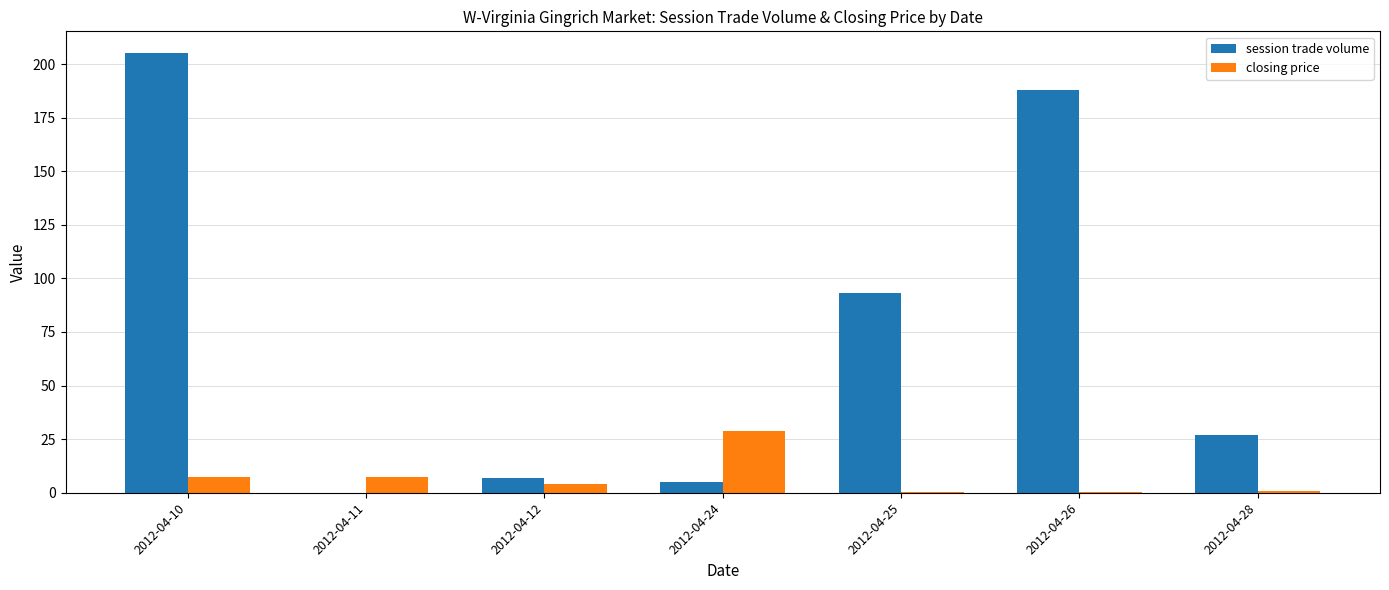

Where is session trade volume nearest to the value 102?

2012-04-25